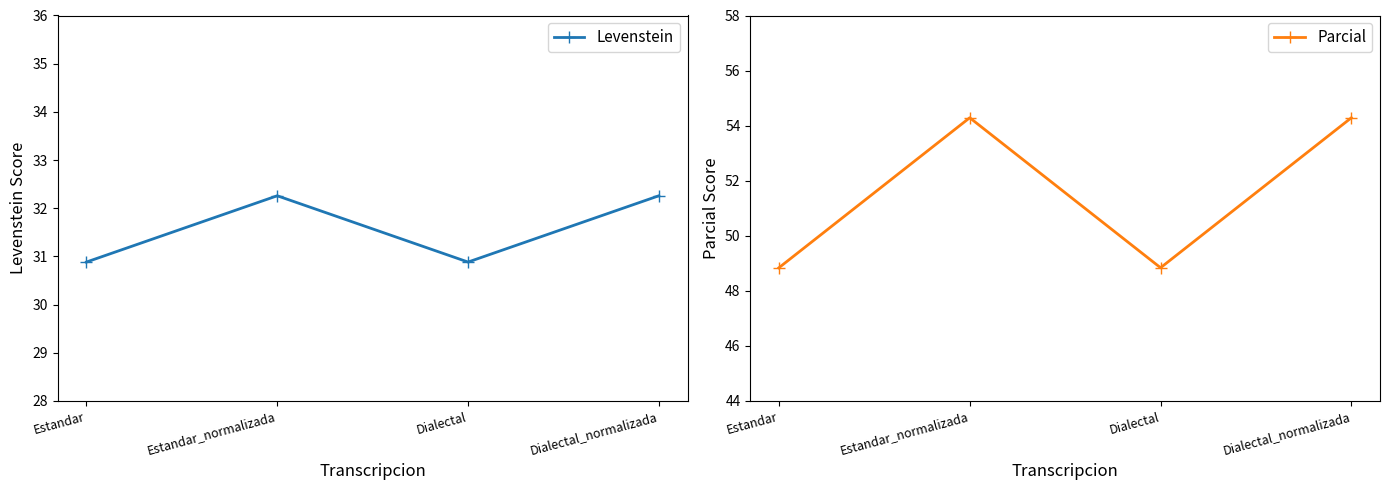

Which has a higher value, Dialectal or Estandar?

Dialectal